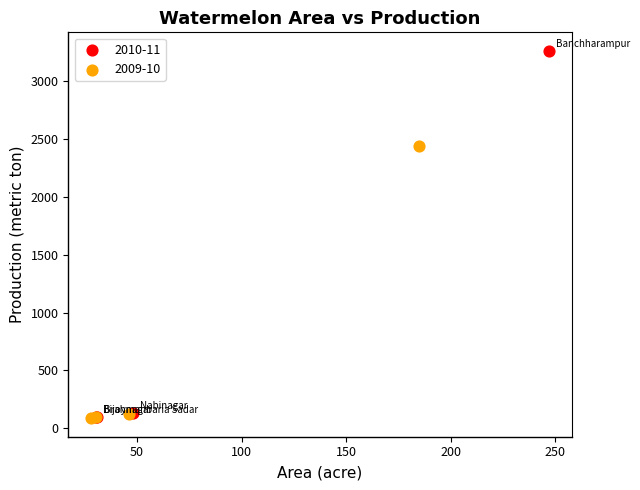

Which series contains the highest Y value?

2010-11